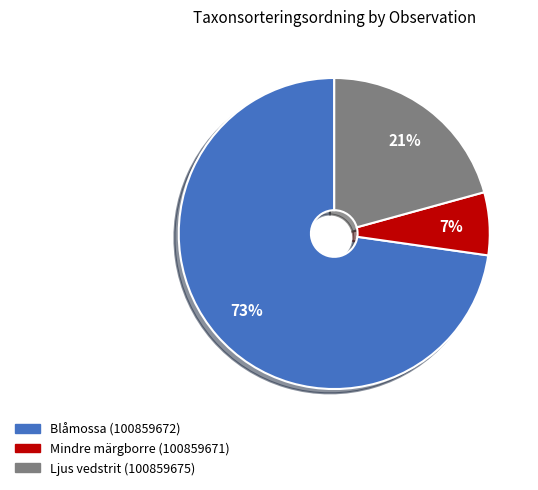

To the nearest percent, what portion does Mindre märgborre (100859671) represent?

7%